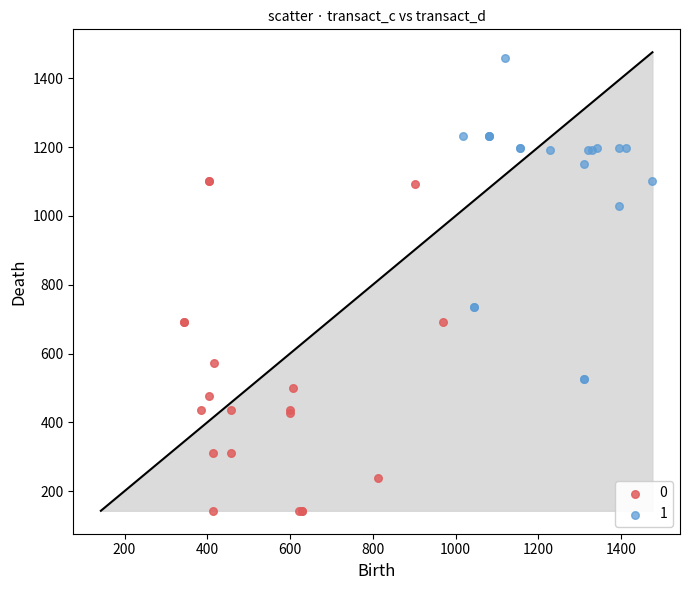

What are all the series names shown in the legend?

0, 1